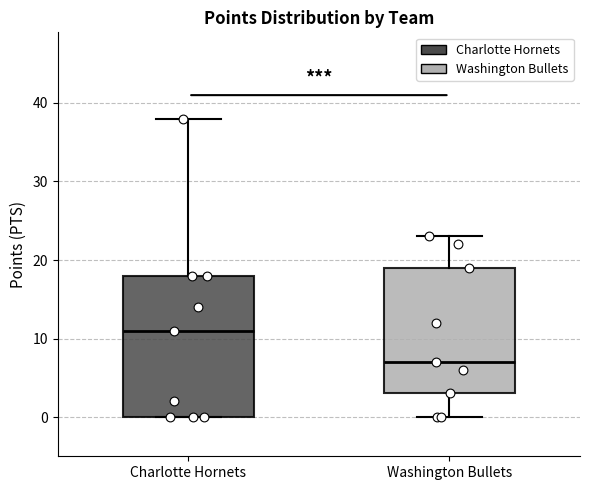

Which box's median line is the highest?

Charlotte Hornets